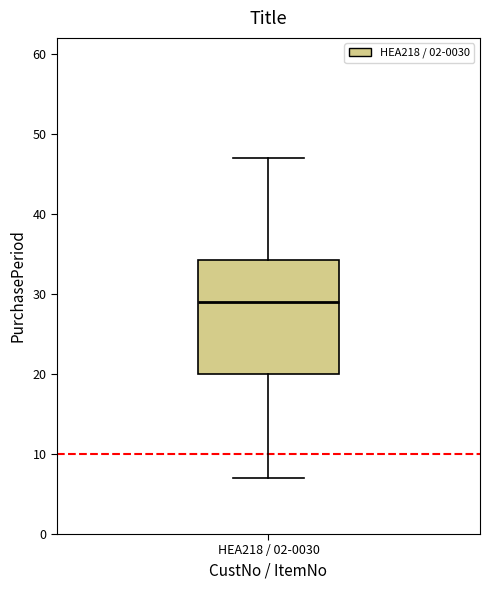

Where does the median line of the box for HEA218 / 02-0030 sit on the y-axis? The values are not printed on the chart, so give them approximately, as read against the axis.

29